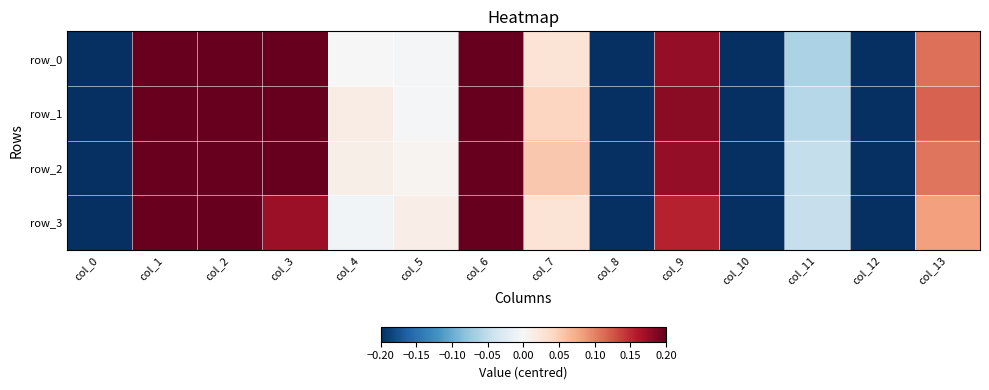

Between col_6 and col_5, which is larger?

col_6